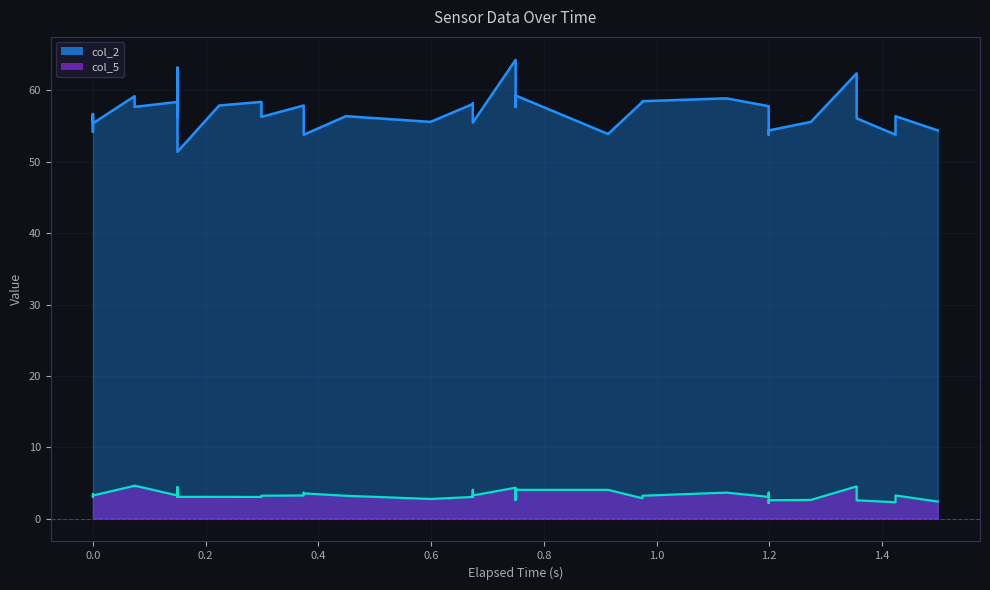

Which series has the largest range (max minus min)?

col_2